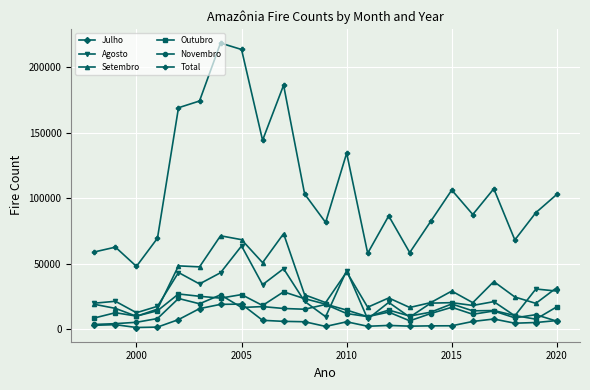

Which series has the largest total across all categories?

Total